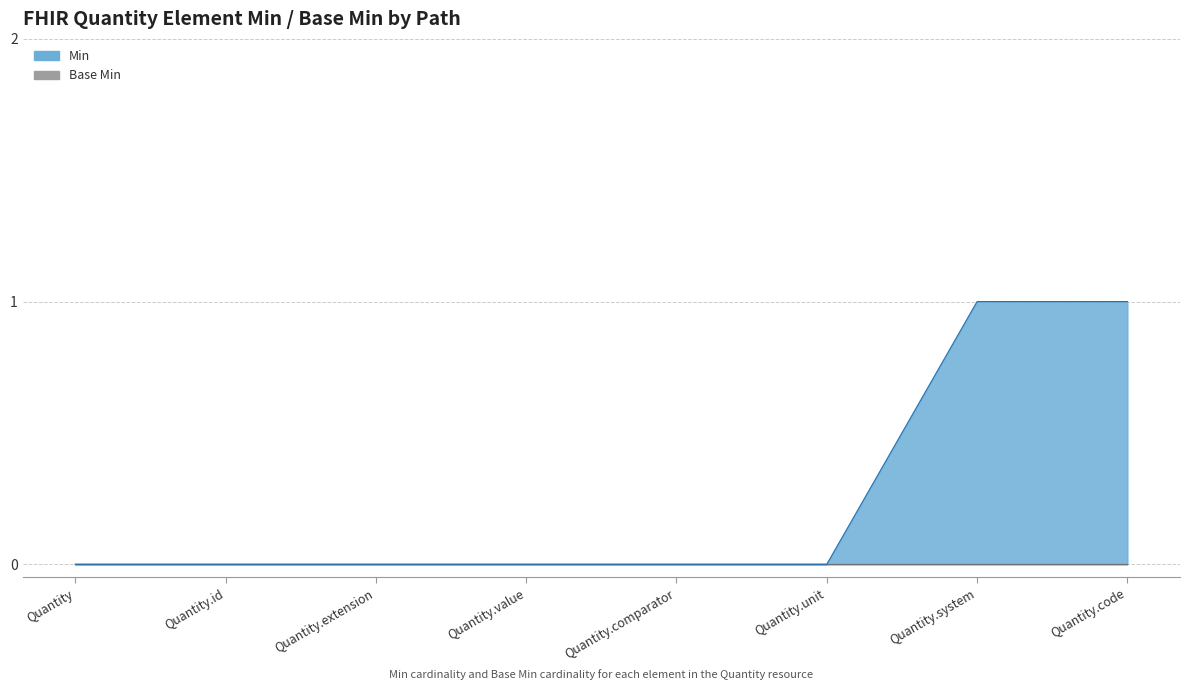

Rank the categories by value from highest to lowest.

Quantity.system, Quantity.code, Quantity, Quantity.id, Quantity.extension, Quantity.value, Quantity.comparator, Quantity.unit